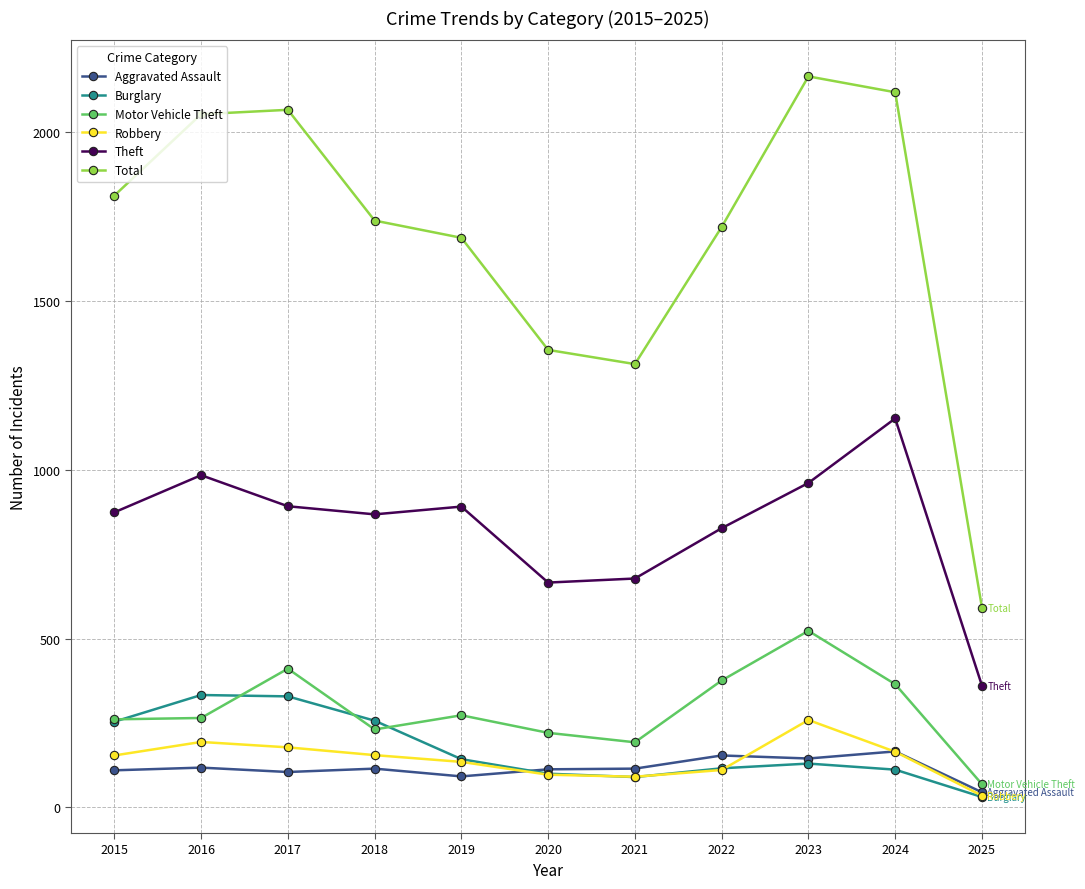

True or false: Theft has more than 0 interior local peaks.

True